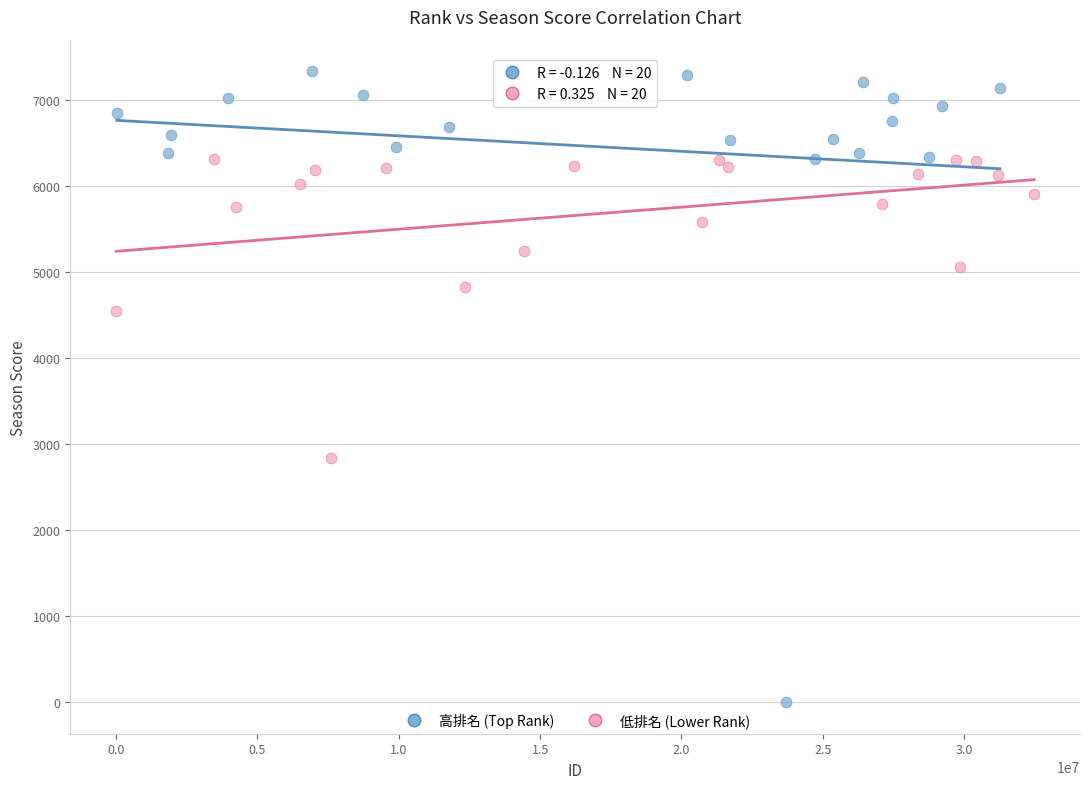

Which series has the widest spread of Y values?

高排名 (Top Rank)